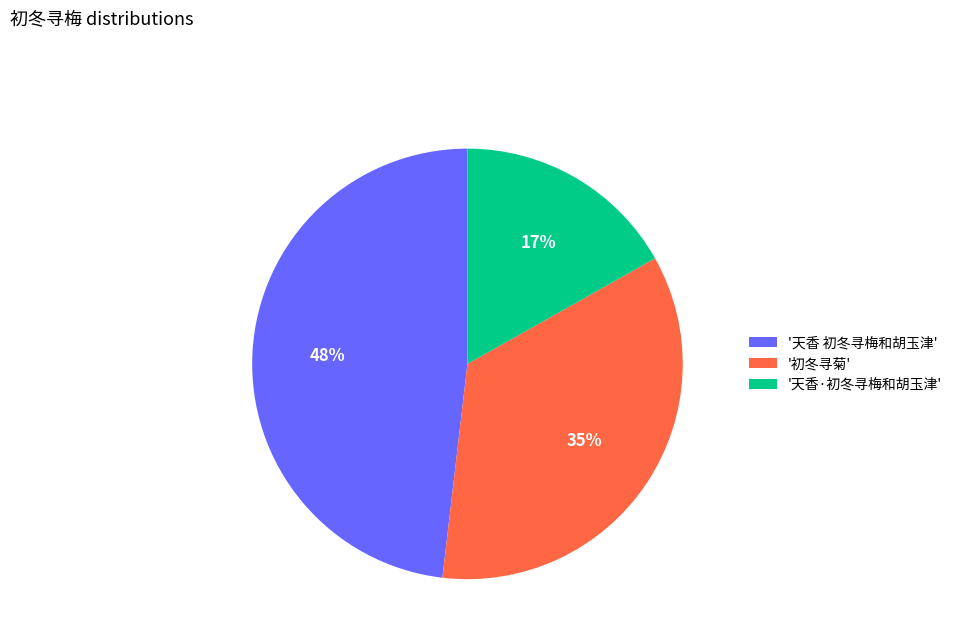

Between '初冬寻菊' and '天香 初冬寻梅和胡玉津', which is larger?

'天香 初冬寻梅和胡玉津'